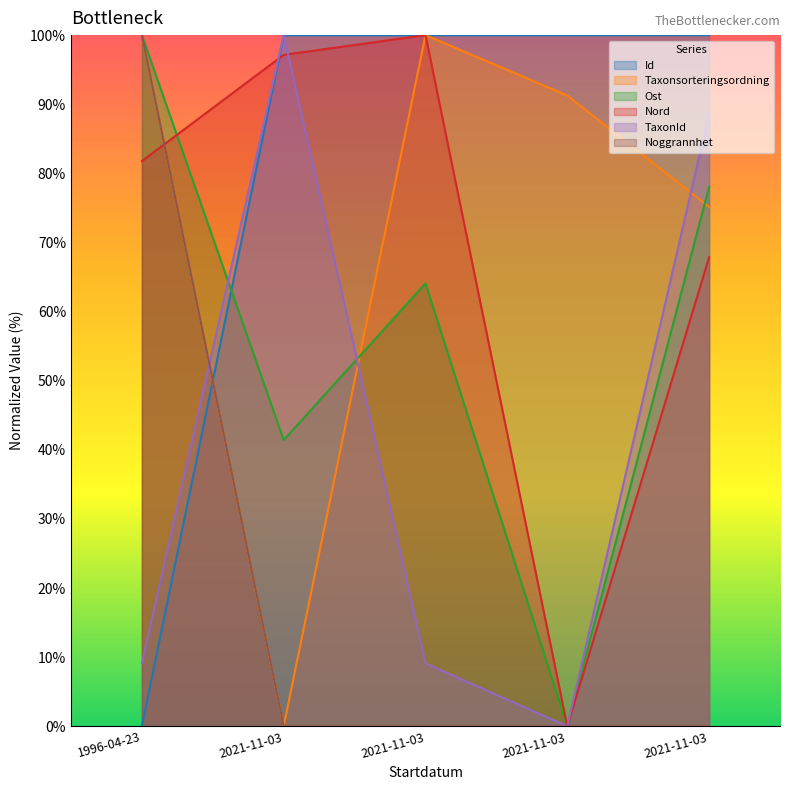

List the labels in order of Noggrannhet value, smallest first.

2021-11-03, 2021-11-03, 2021-11-03, 2021-11-03, 1996-04-23